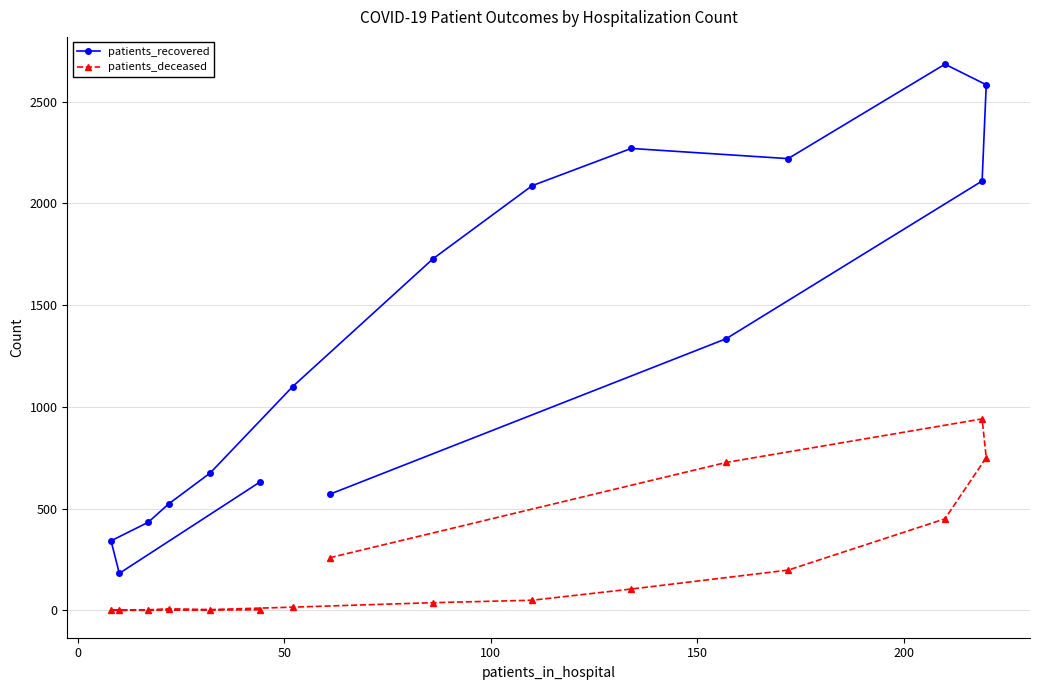

What is the maximum value shown in the chart?

2684